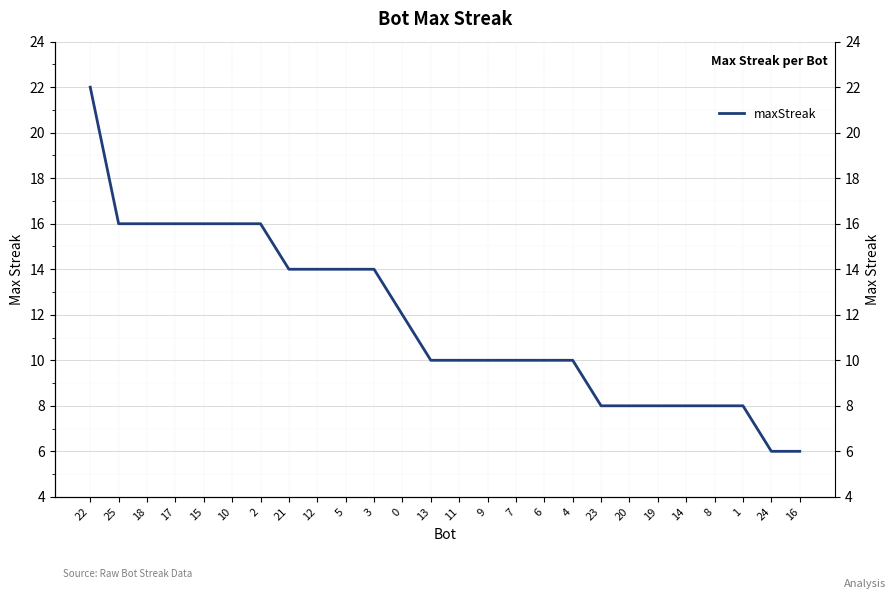

True or false: the data shows 2 at 6.

False